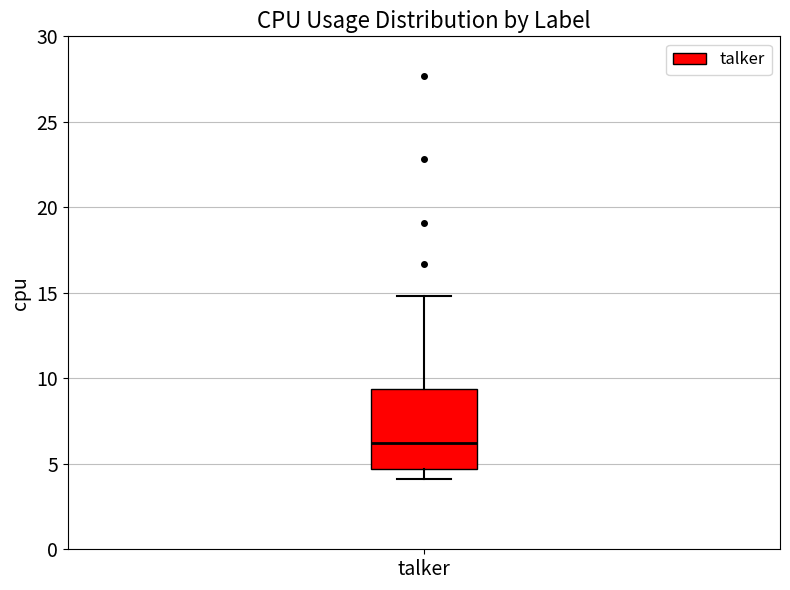

Where does the lower whisker of the box for talker end on the y-axis? The values are not printed on the chart, so give them approximately, as read against the axis.

4.0